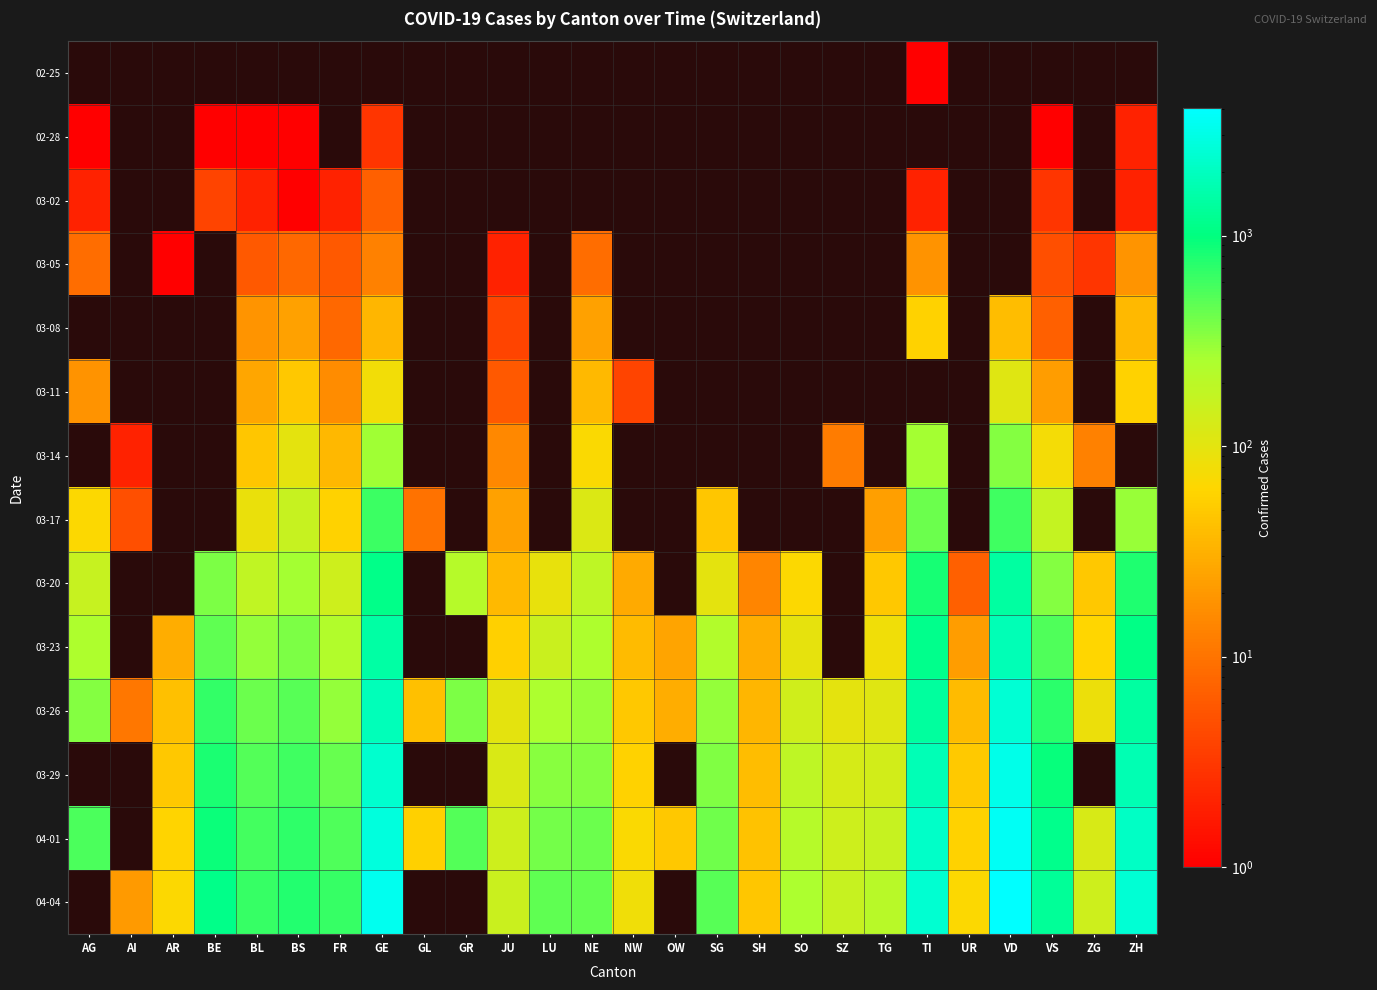

Where is 03-11 nearest to the value 56?

ZH